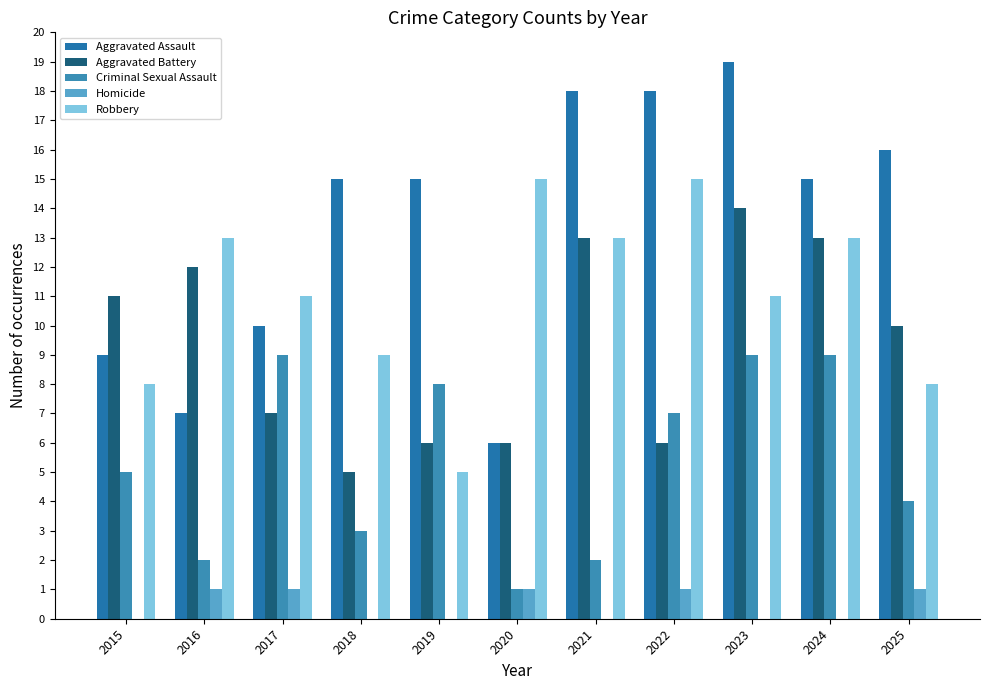

How many groups of bars are there?

11